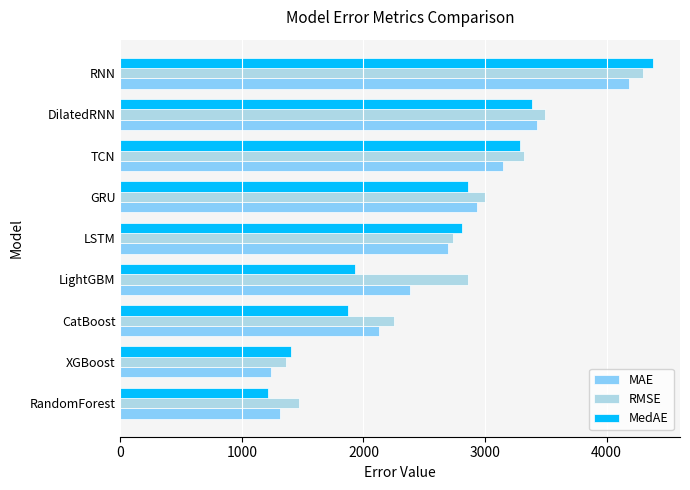

What is the difference between the MAE values at RandomForest and LightGBM?

1069.6